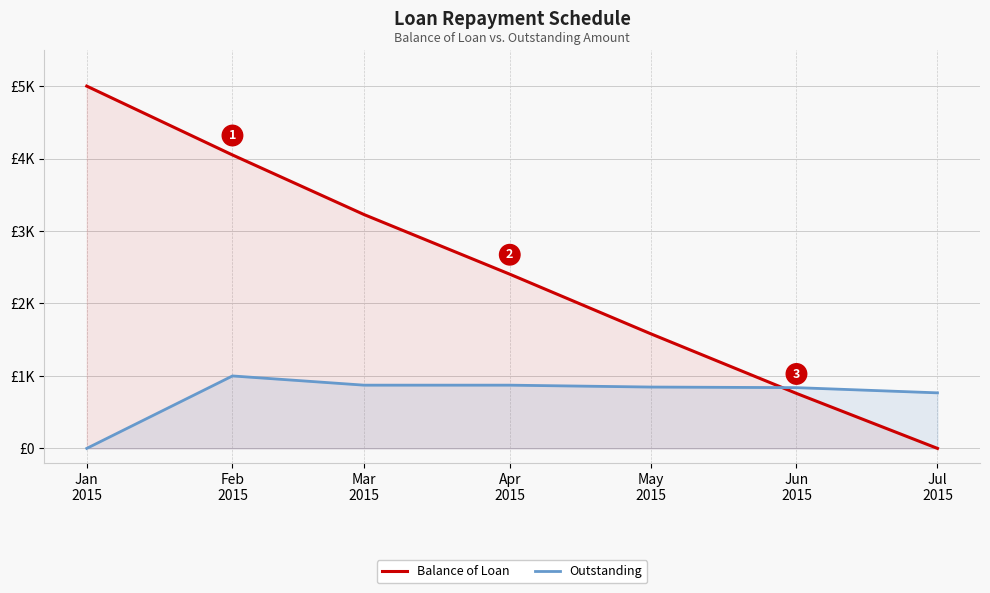

The Balance of Loan series shows 2224.3 at Jul
2015. True or false?

False